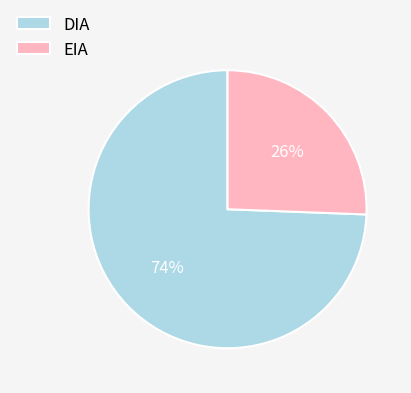

What percentage is the EIA slice, to the nearest percent?

26%